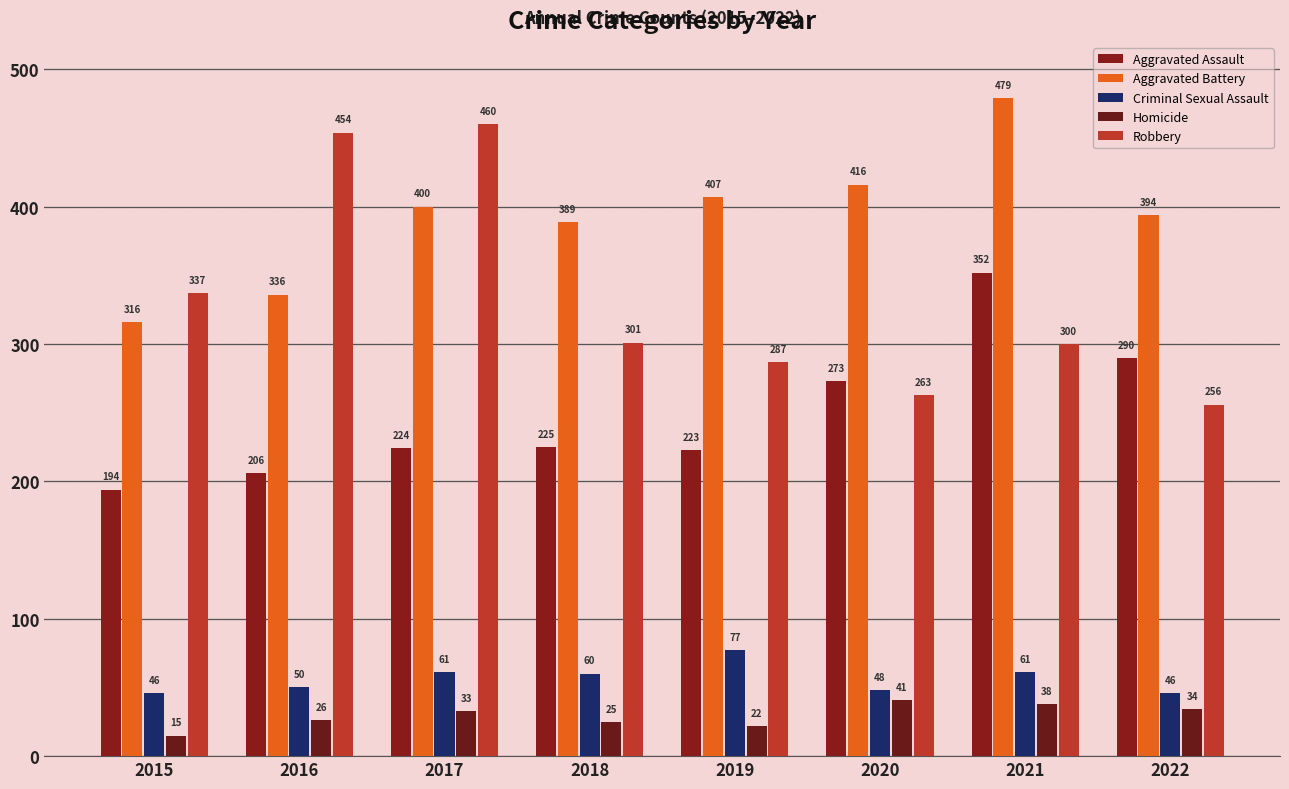

How many bars are there in total?

40